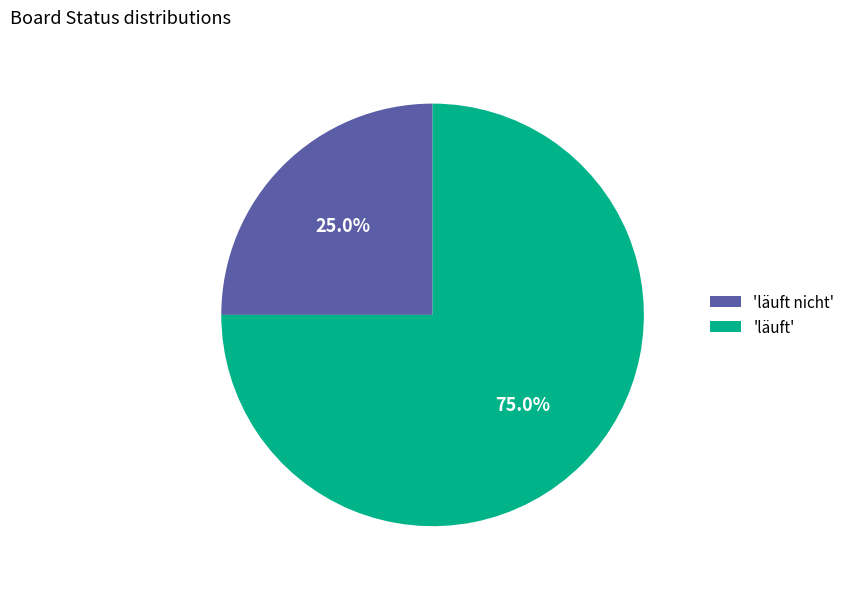

Rank the categories by value from lowest to highest.

'läuft nicht', 'läuft'